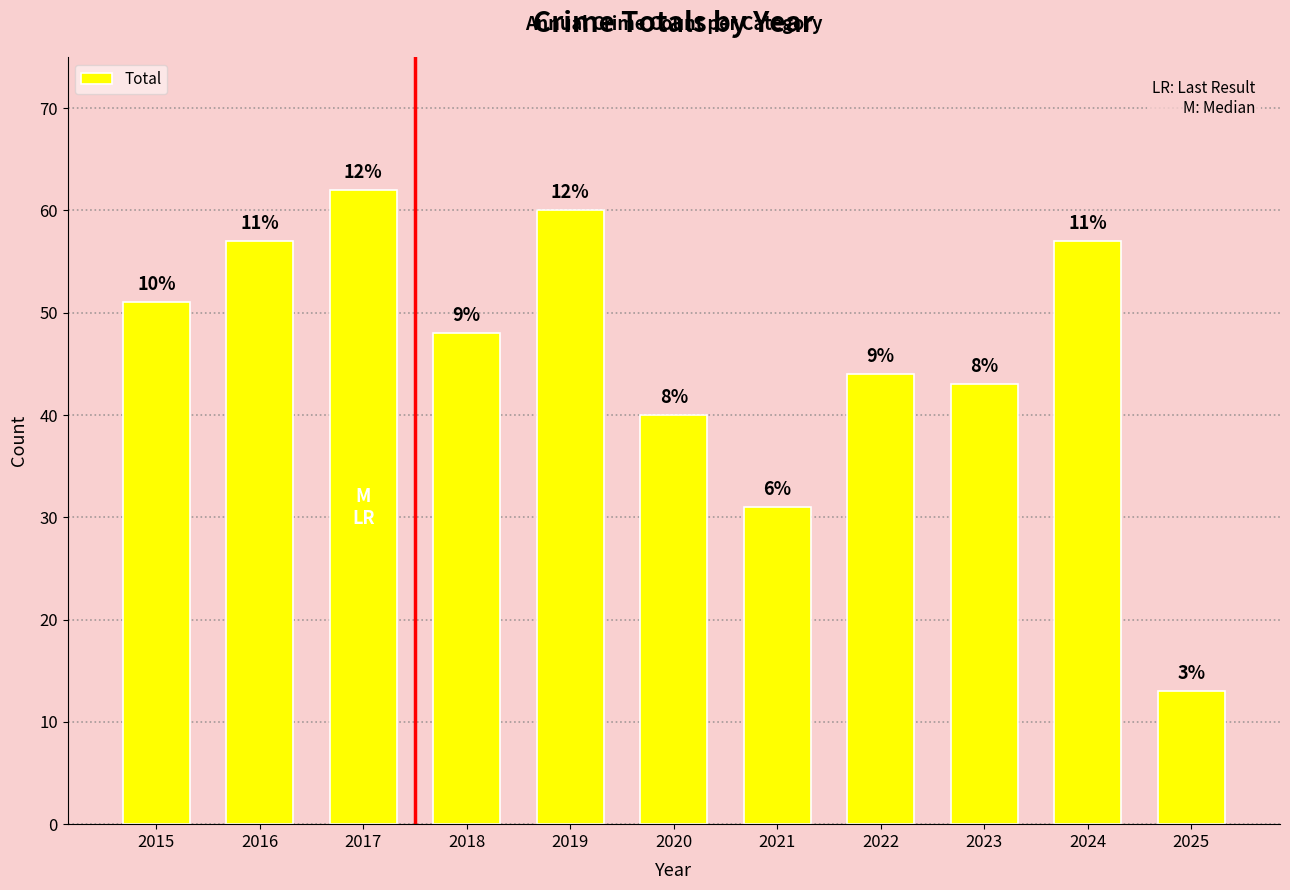

What is the difference between the maximum and minimum values?

49